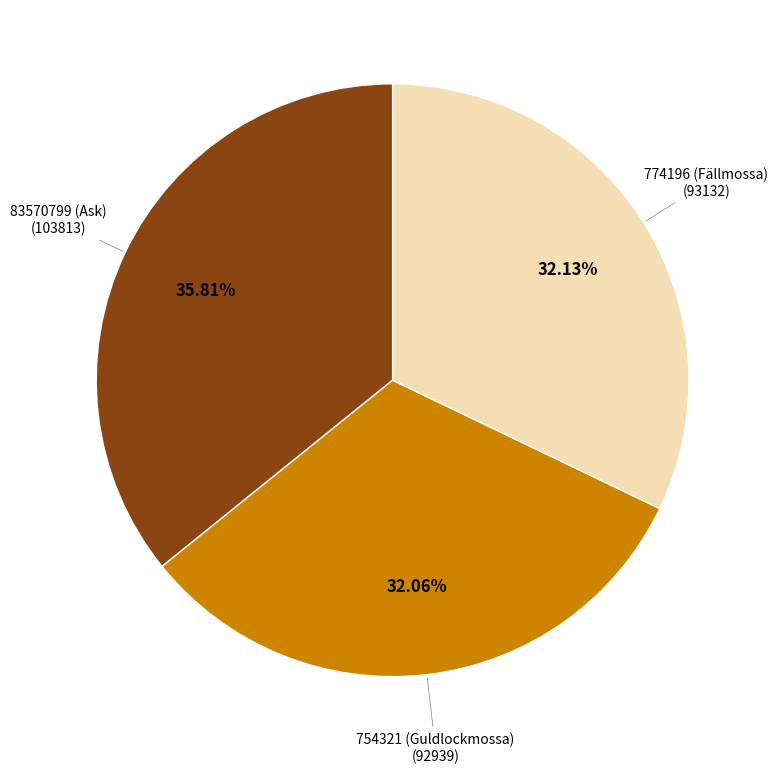

To the nearest percent, what is the average slice percentage?

33%